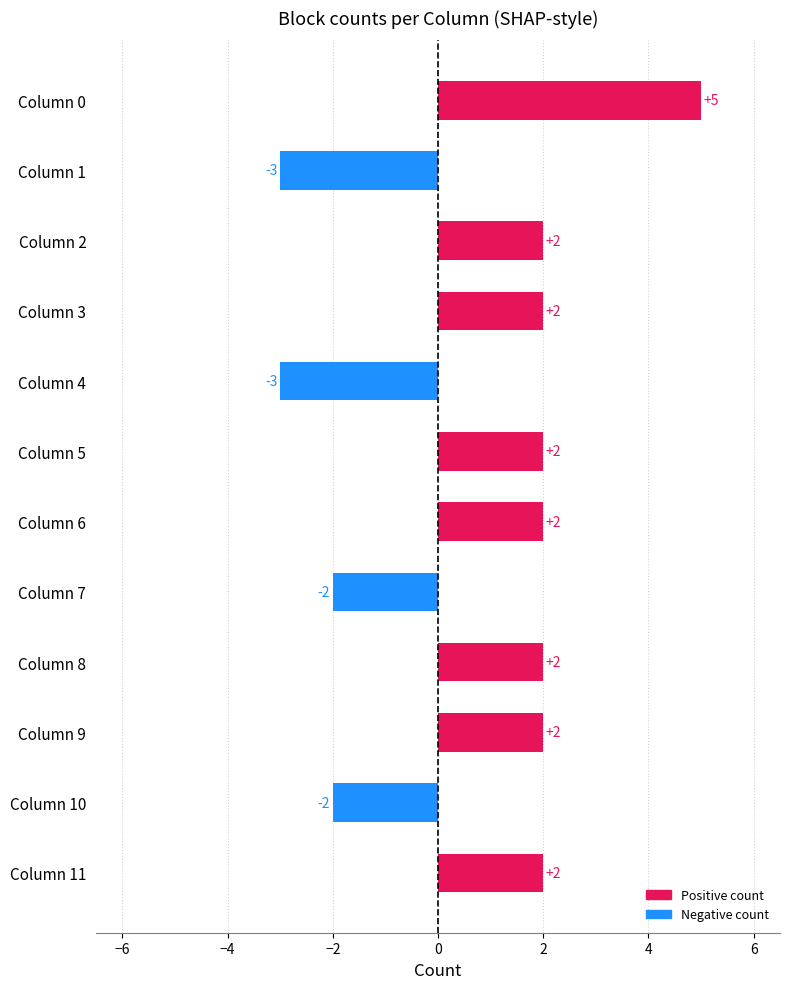

Are the bars grouped side by side (vs. stacked)?

No